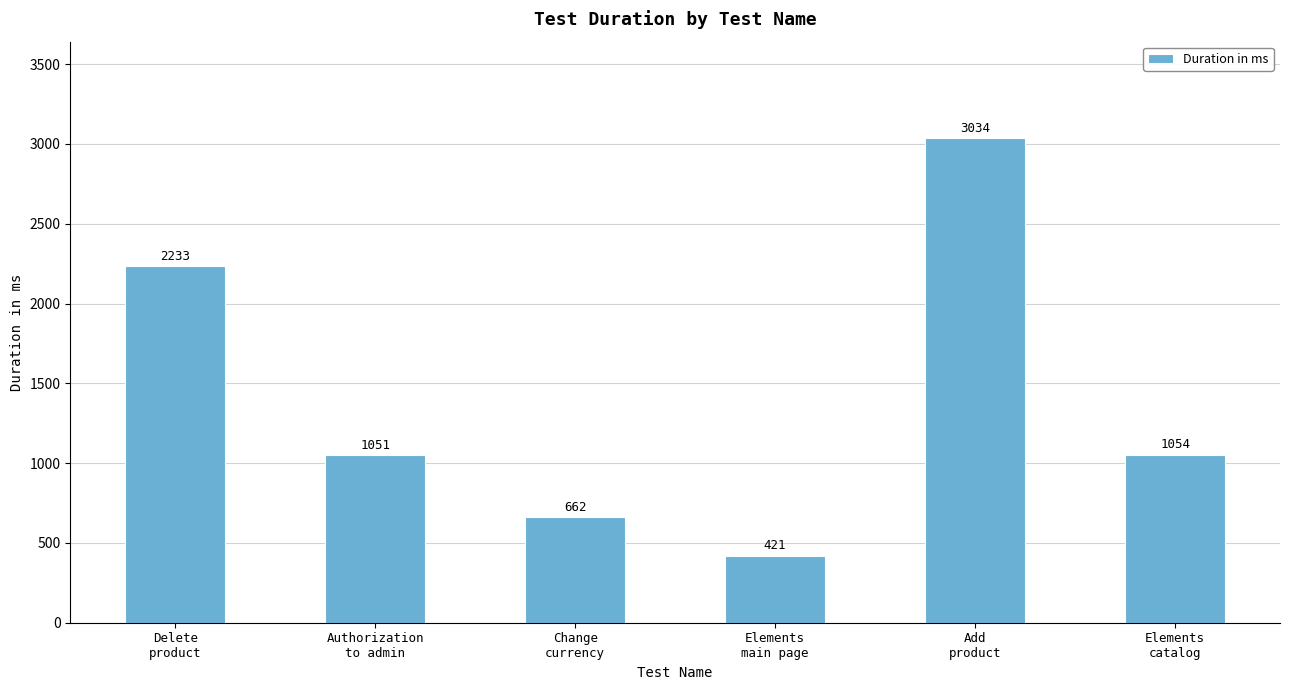

Does the chart contain stacked bars?

No